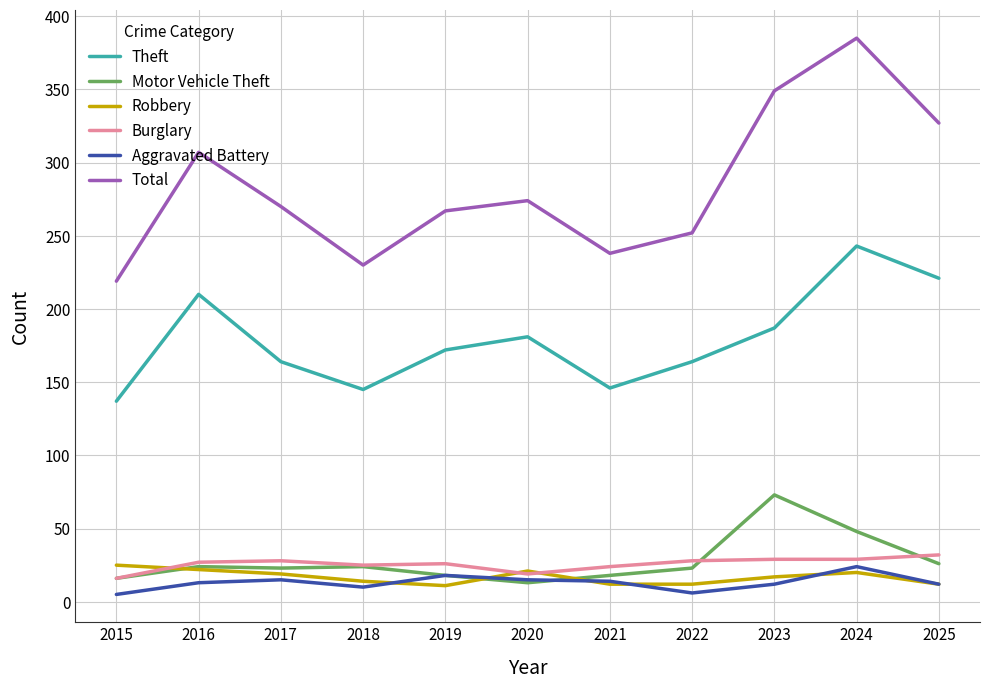

What is the average value of the Theft series?

179